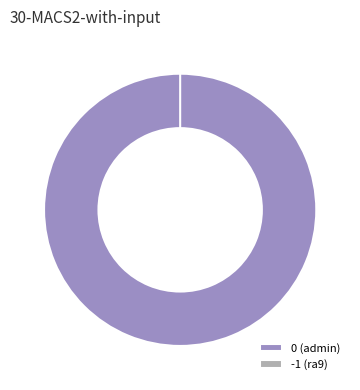

Is it true that 0 (admin) is 93% of the pie?

False